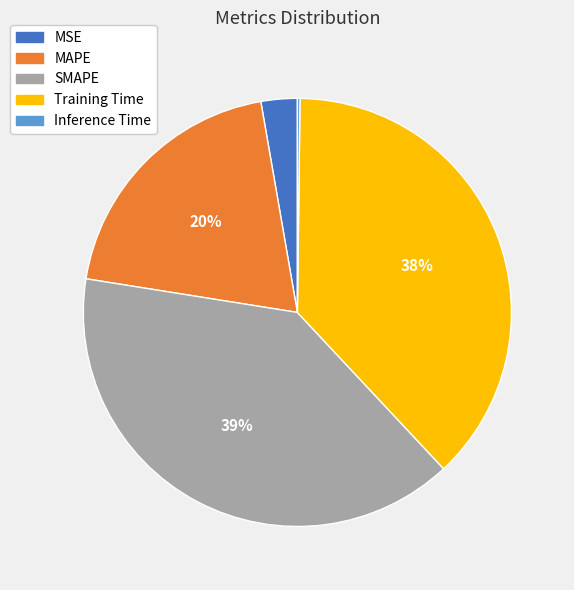

Combined, do SMAPE and MSE account for over 50%?

No